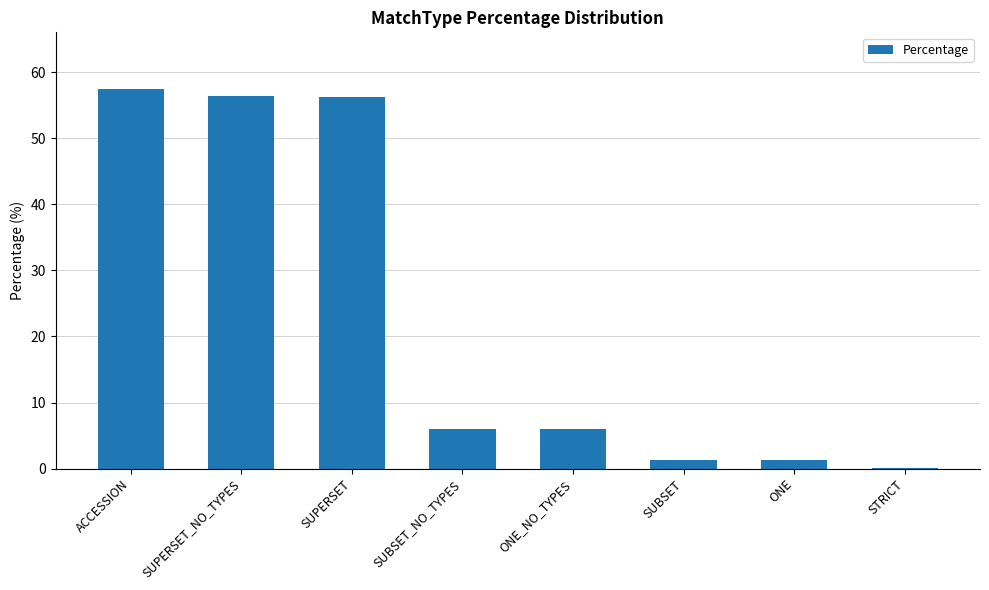

How many distinct data groups are displayed?

1